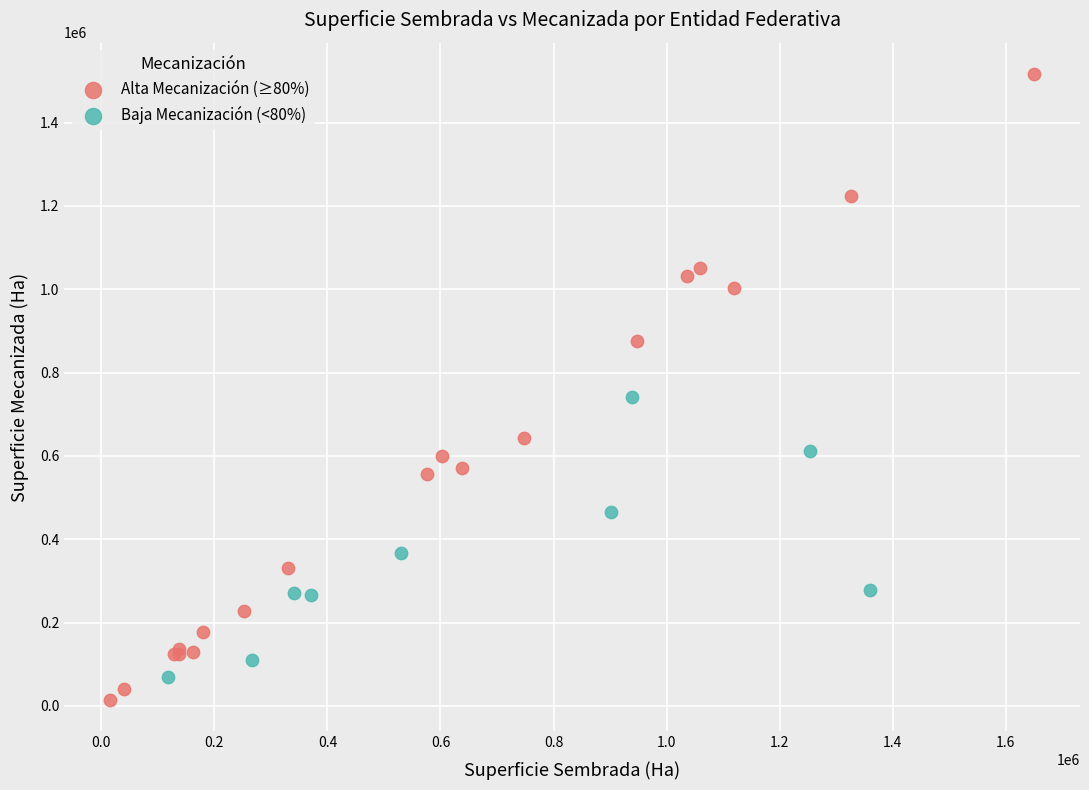

Which series contains the lowest Y value?

Alta Mecanización (≥80%)